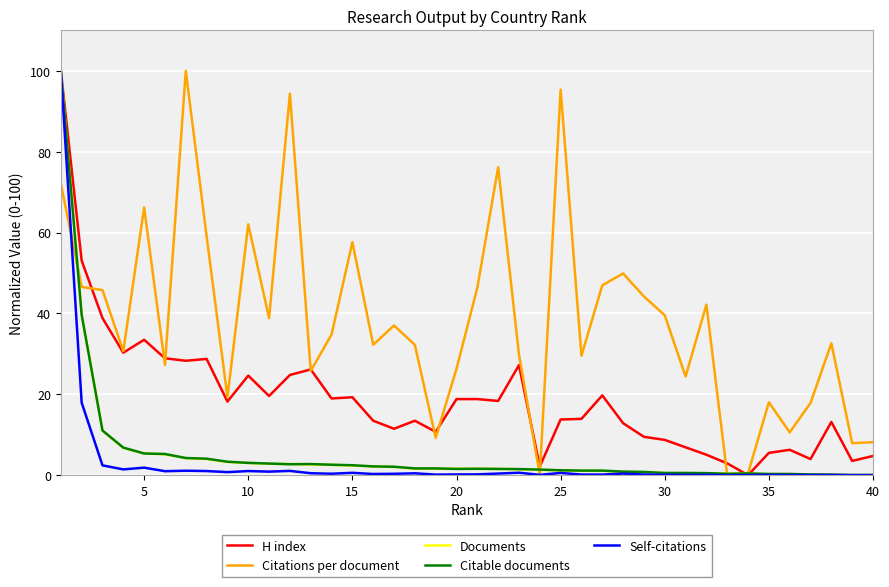

What is the maximum value for Self-citations?

100.0